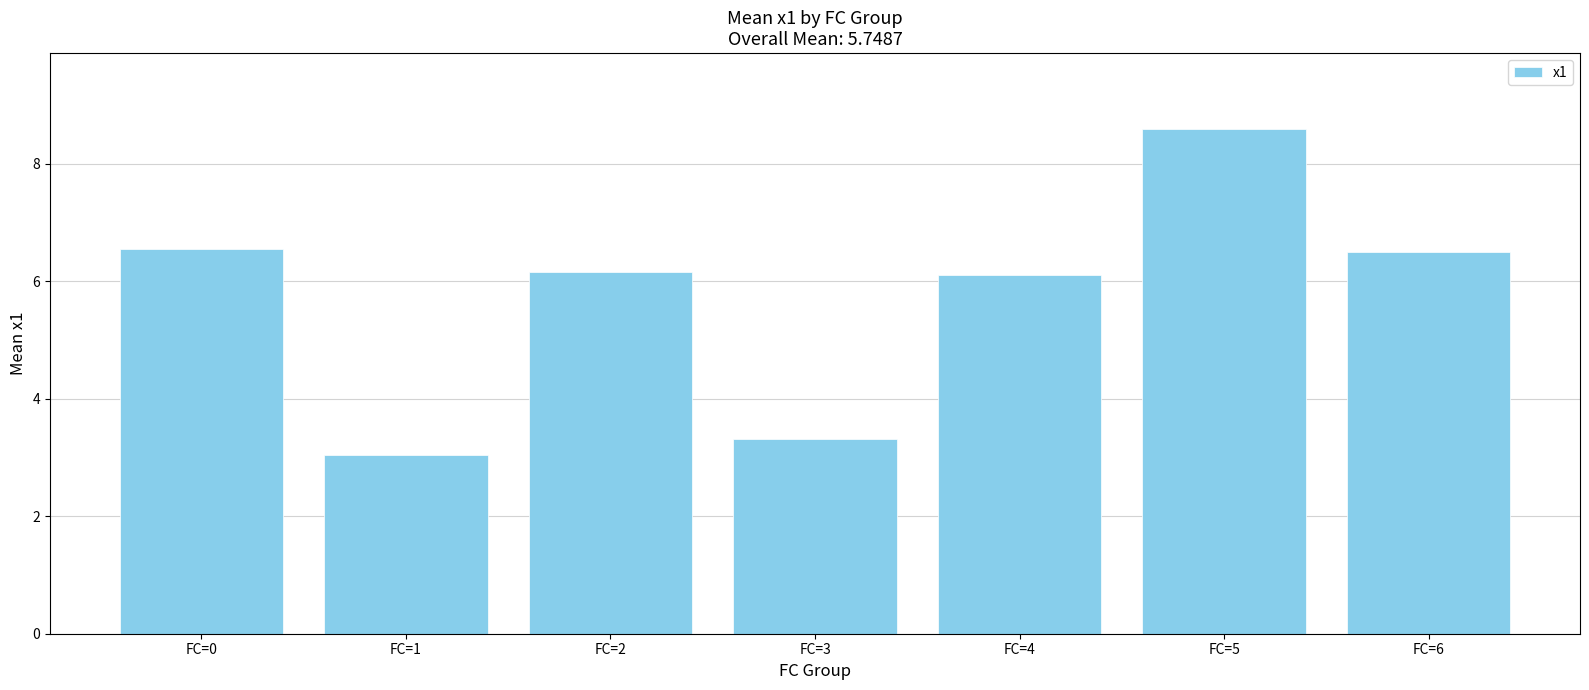

The value at FC=2 is 6.1. True or false?

True